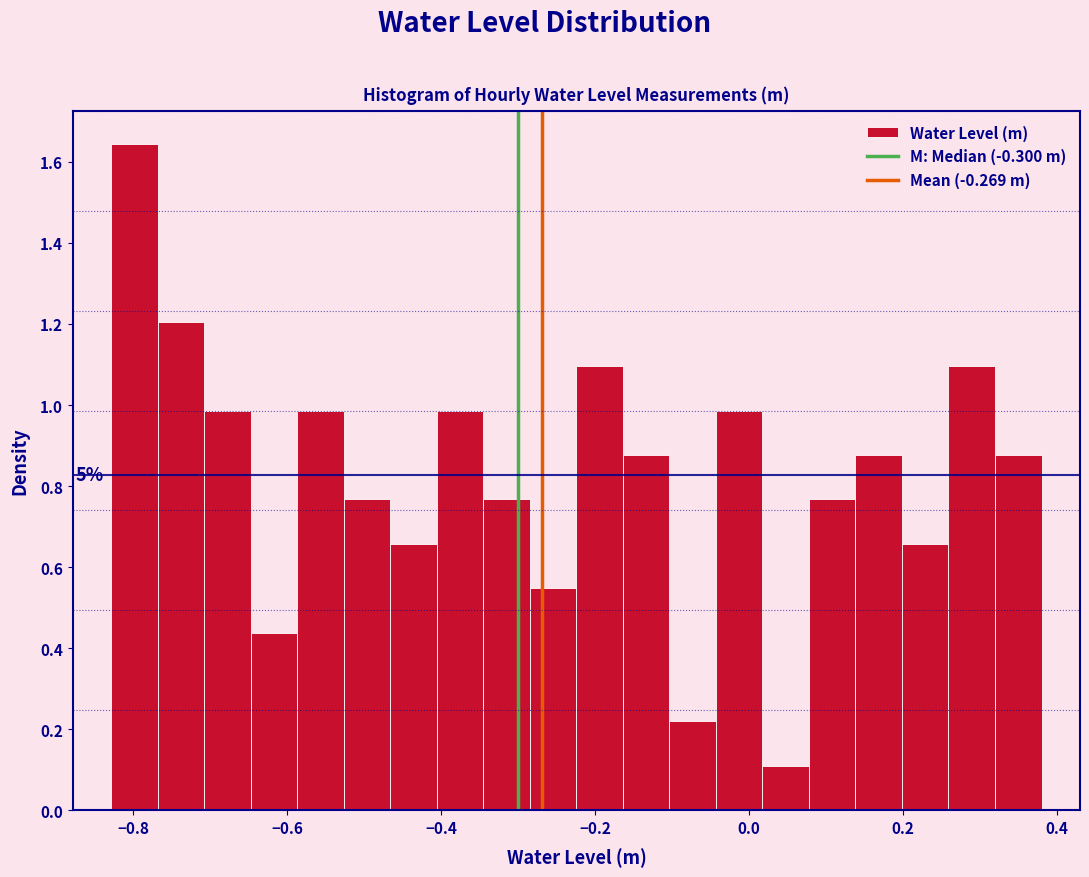

Read against the x-axis, roughly where is the centre of the tallest bar?

-0.80